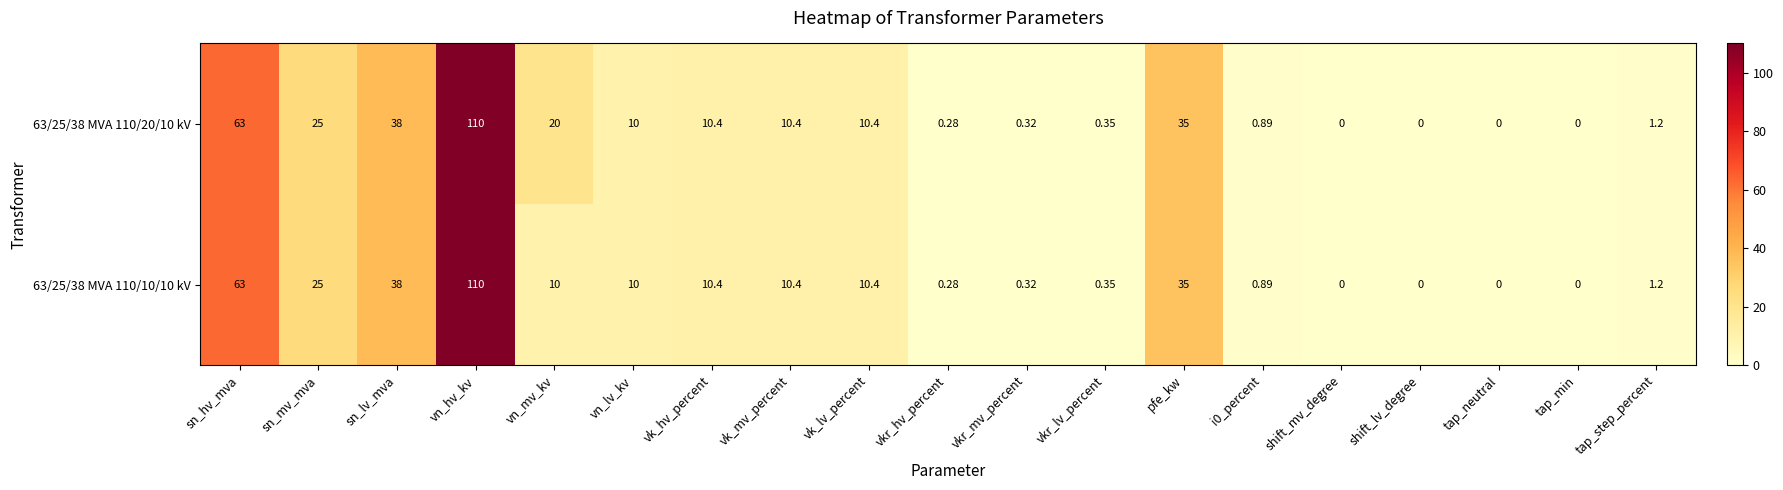

How many data points does each series have?

19